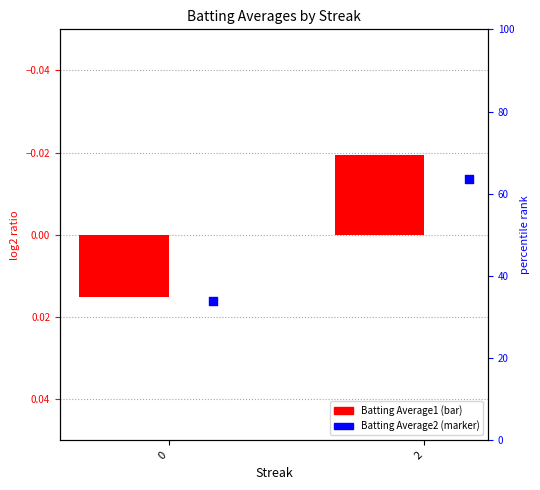

Is the value of Batting Average2 at 2 greater than the value of Batting Average1 at 2?

Yes